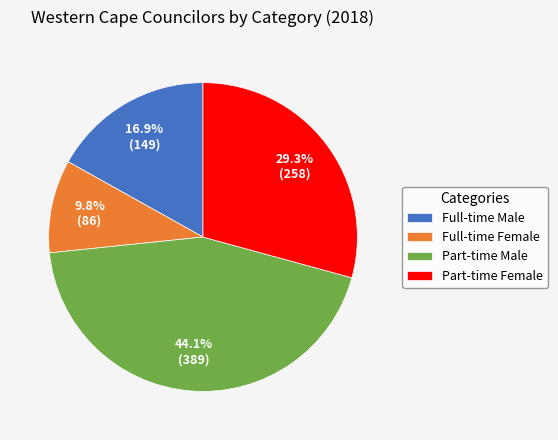

Does any single category account for the majority?

No